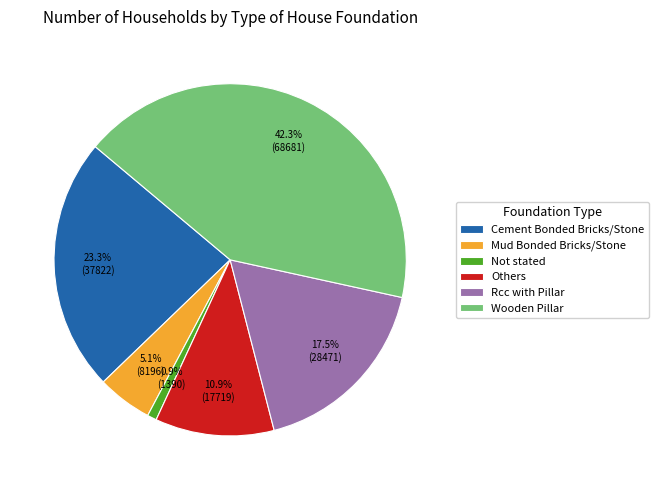

What percentage is the Not stated slice, to the nearest percent?

1%